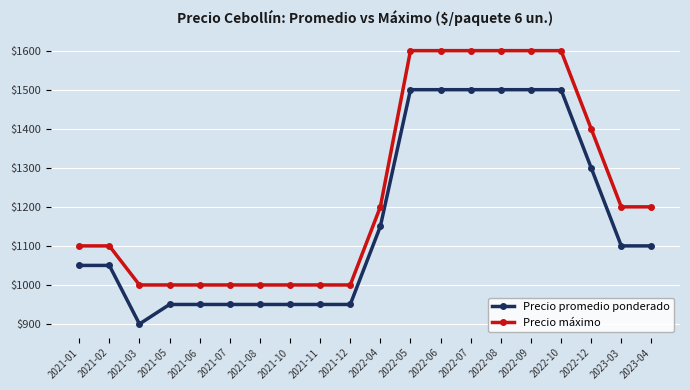

At 2021-08, list the series in order from largest to smallest.

Precio máximo, Precio promedio ponderado